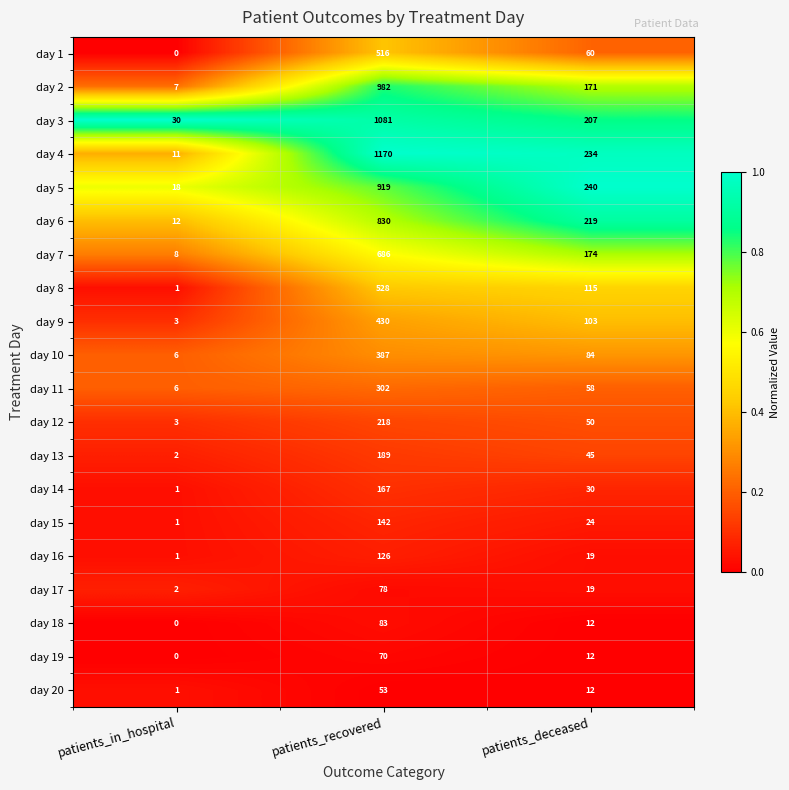

List the labels in order of day 4 value, largest first.

patients_recovered, patients_deceased, patients_in_hospital